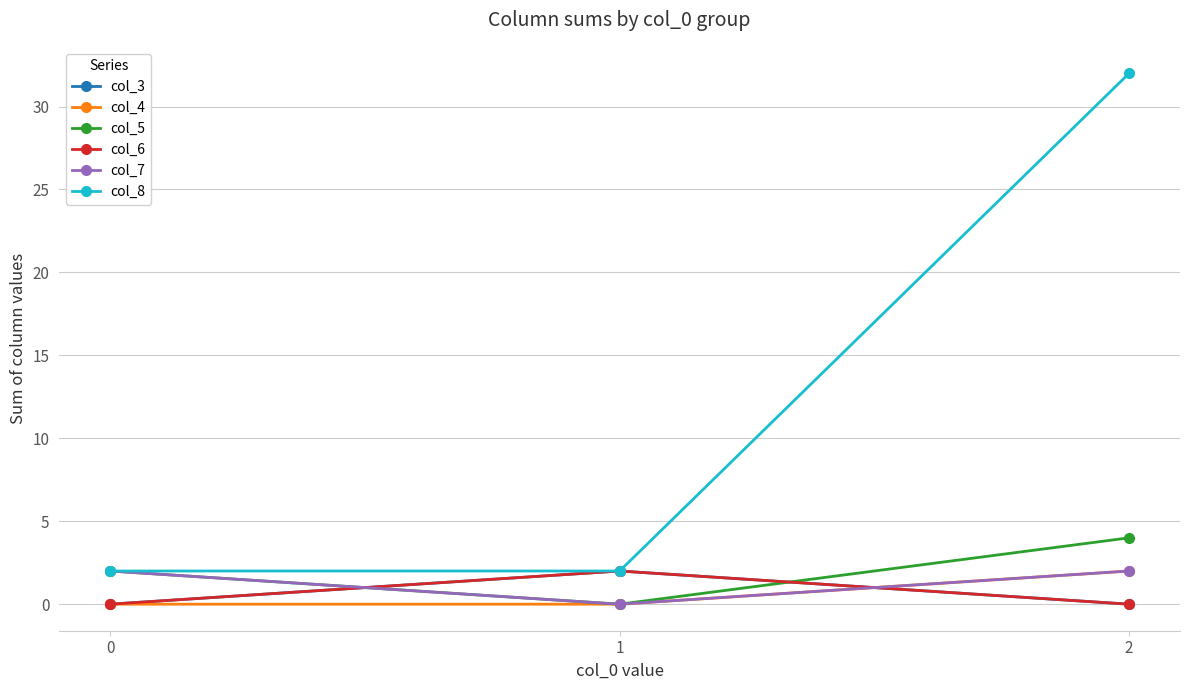

What is the difference between the col_6 values at 0 and 1?

2